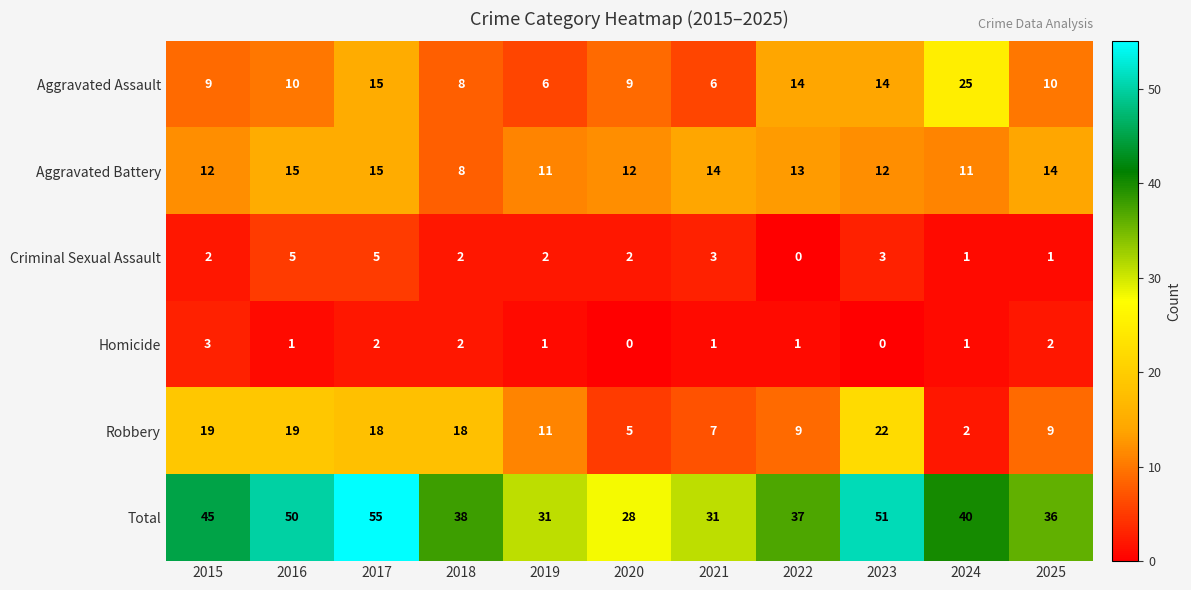

At 2022, list the series in order from largest to smallest.

Total, Aggravated Assault, Aggravated Battery, Robbery, Homicide, Criminal Sexual Assault